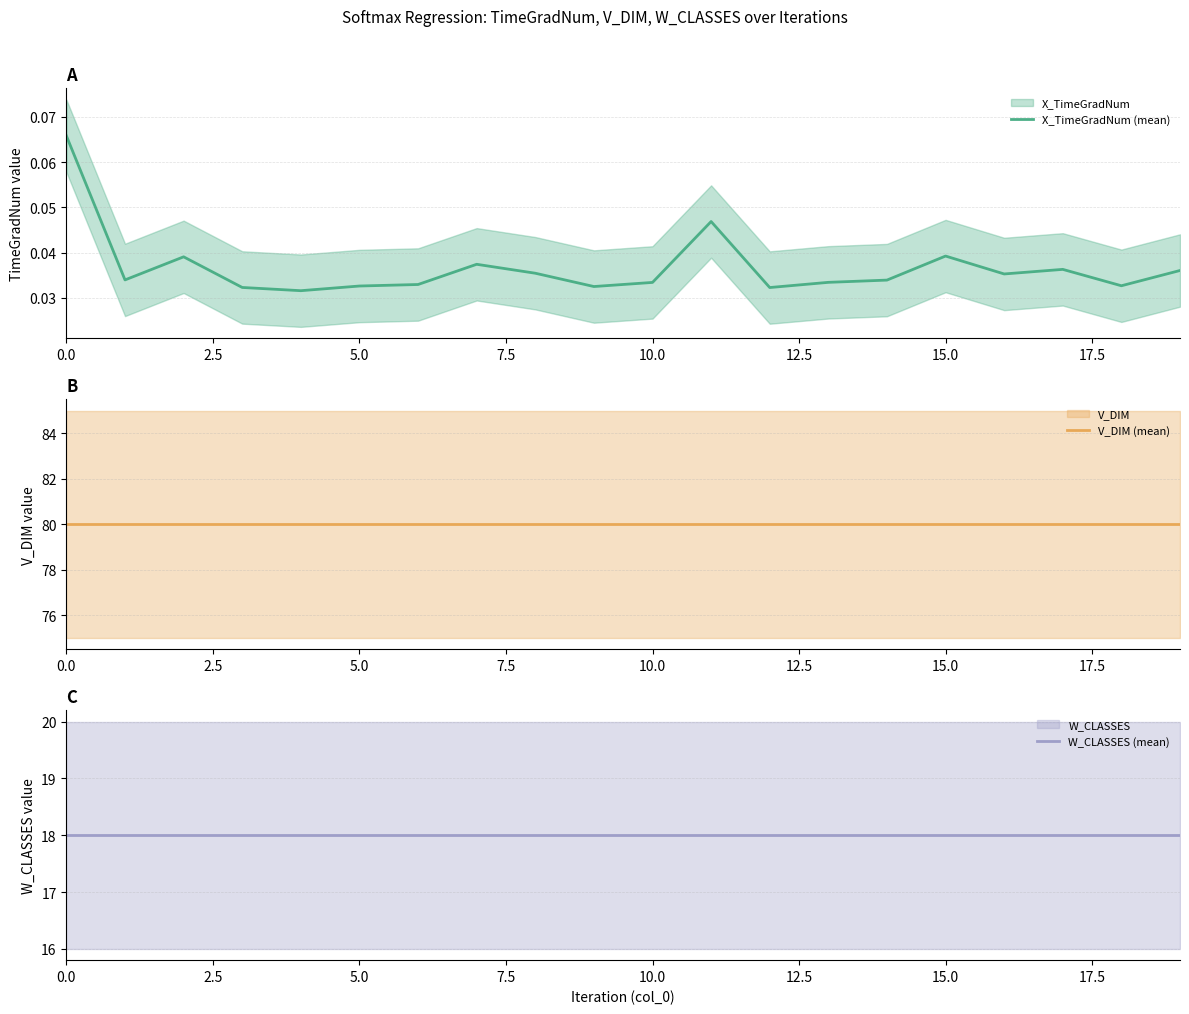

What value does the V_DIM (mean) series have at 7.5?

80.0